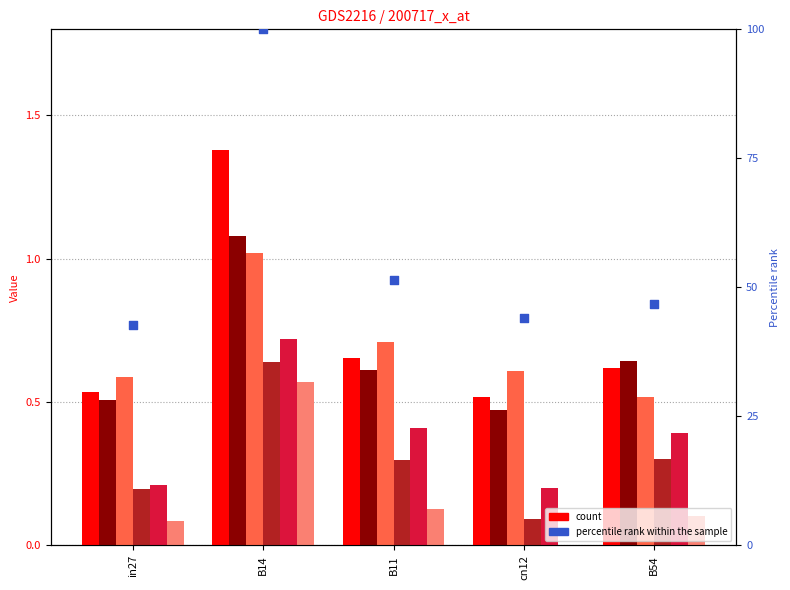

What is the total value across all series at B54?

2.6